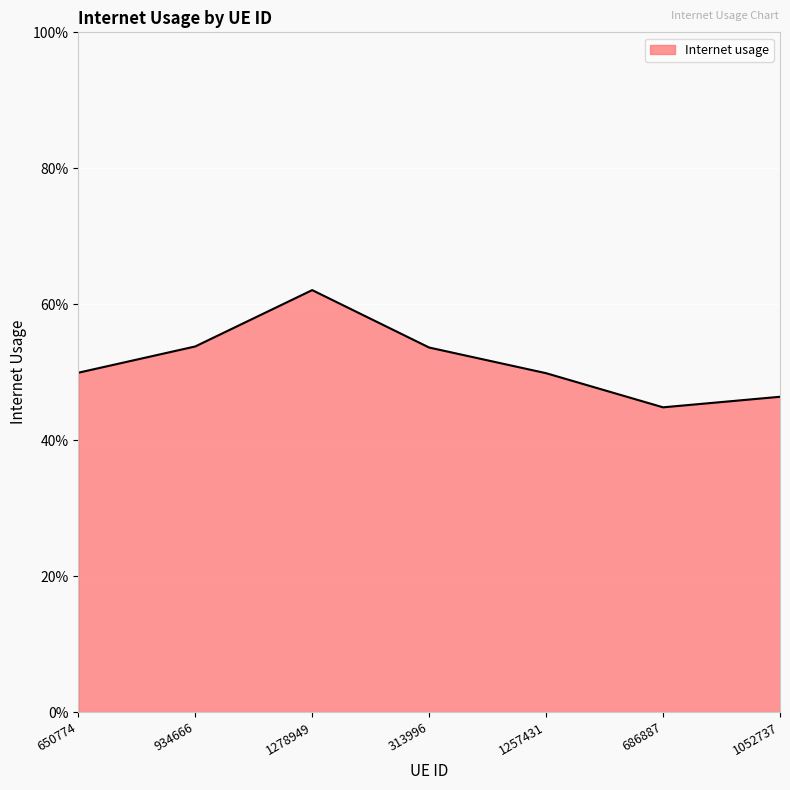

Is this an area chart (filled region under the line)?

Yes